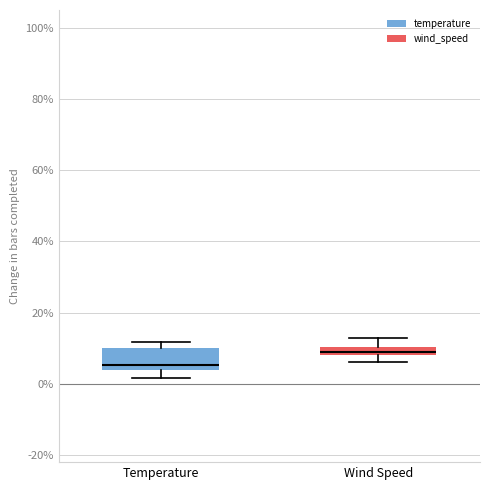

Which box has the lowest median line?

Temperature